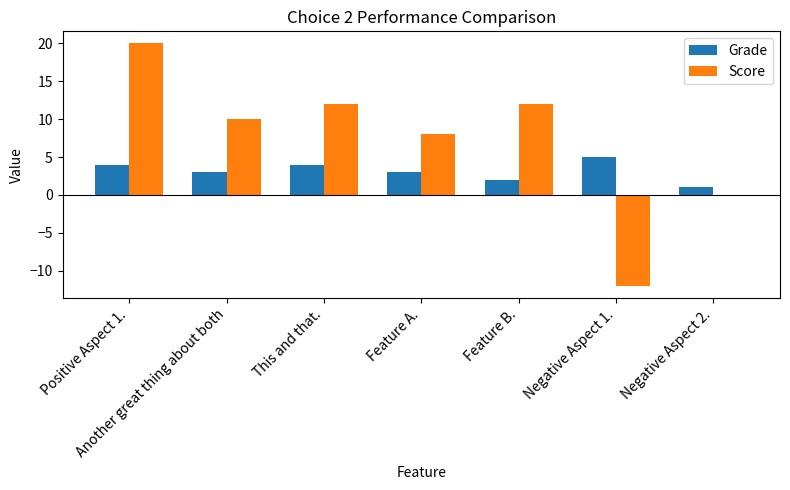

Which series has the largest total across all categories?

Score